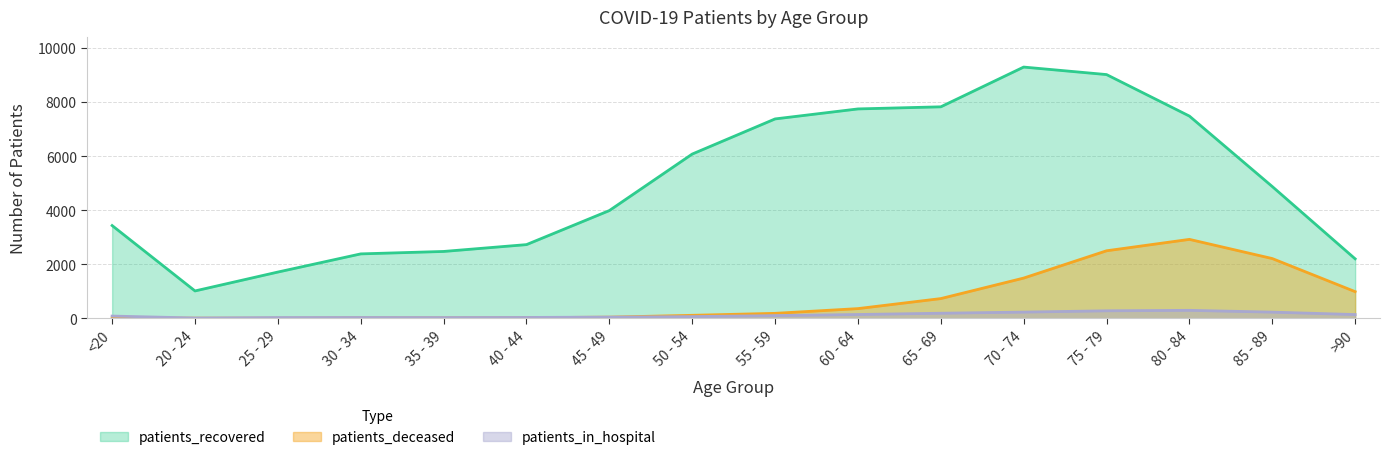

What is the minimum value shown in the chart?

3